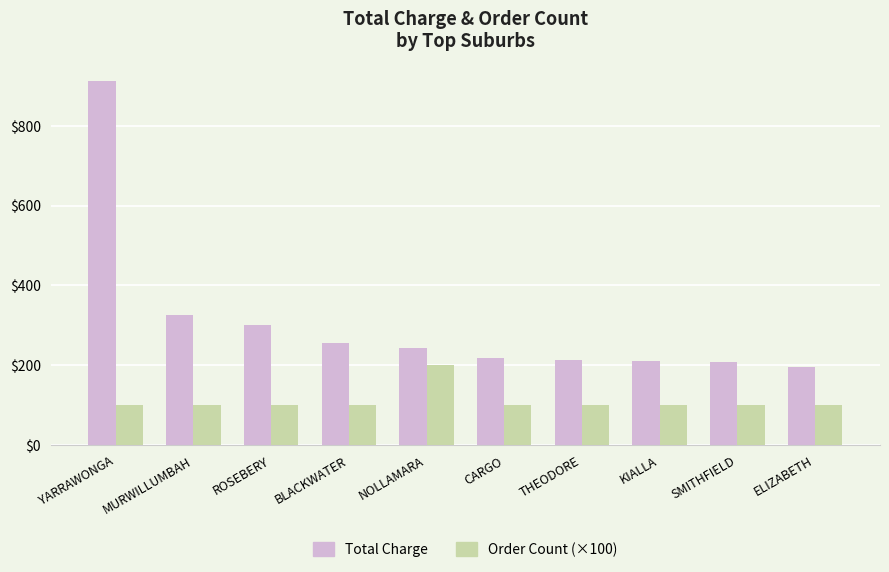

What is the spread (max minus min) of values at YARRAWONGA?

811.0